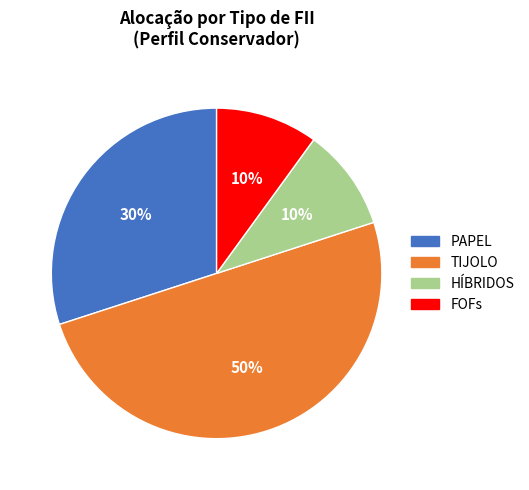

To the nearest percent, what is the difference between the largest and smallest slice percentages?

40%